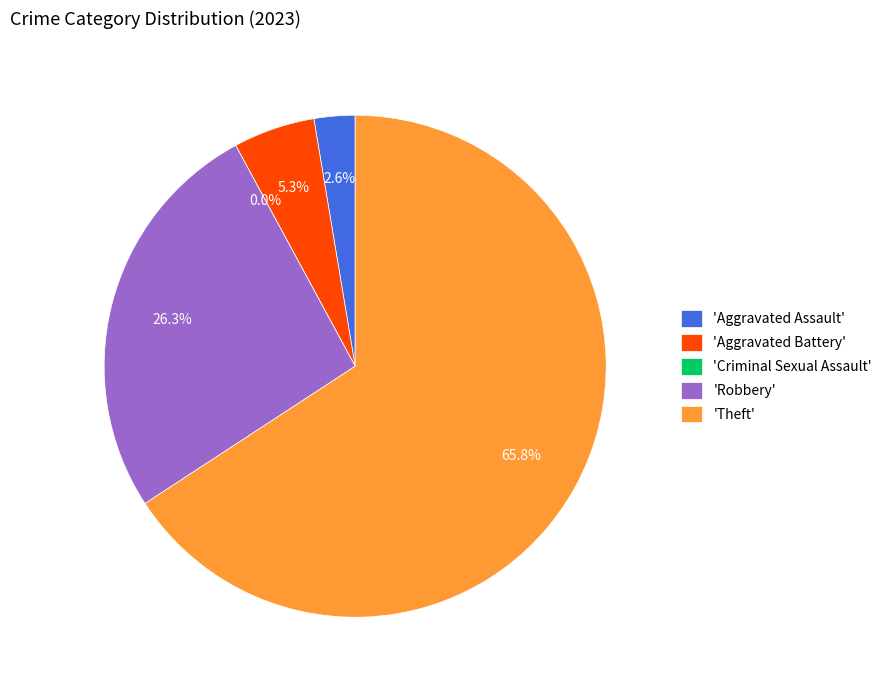

Which slice is the largest?

Theft